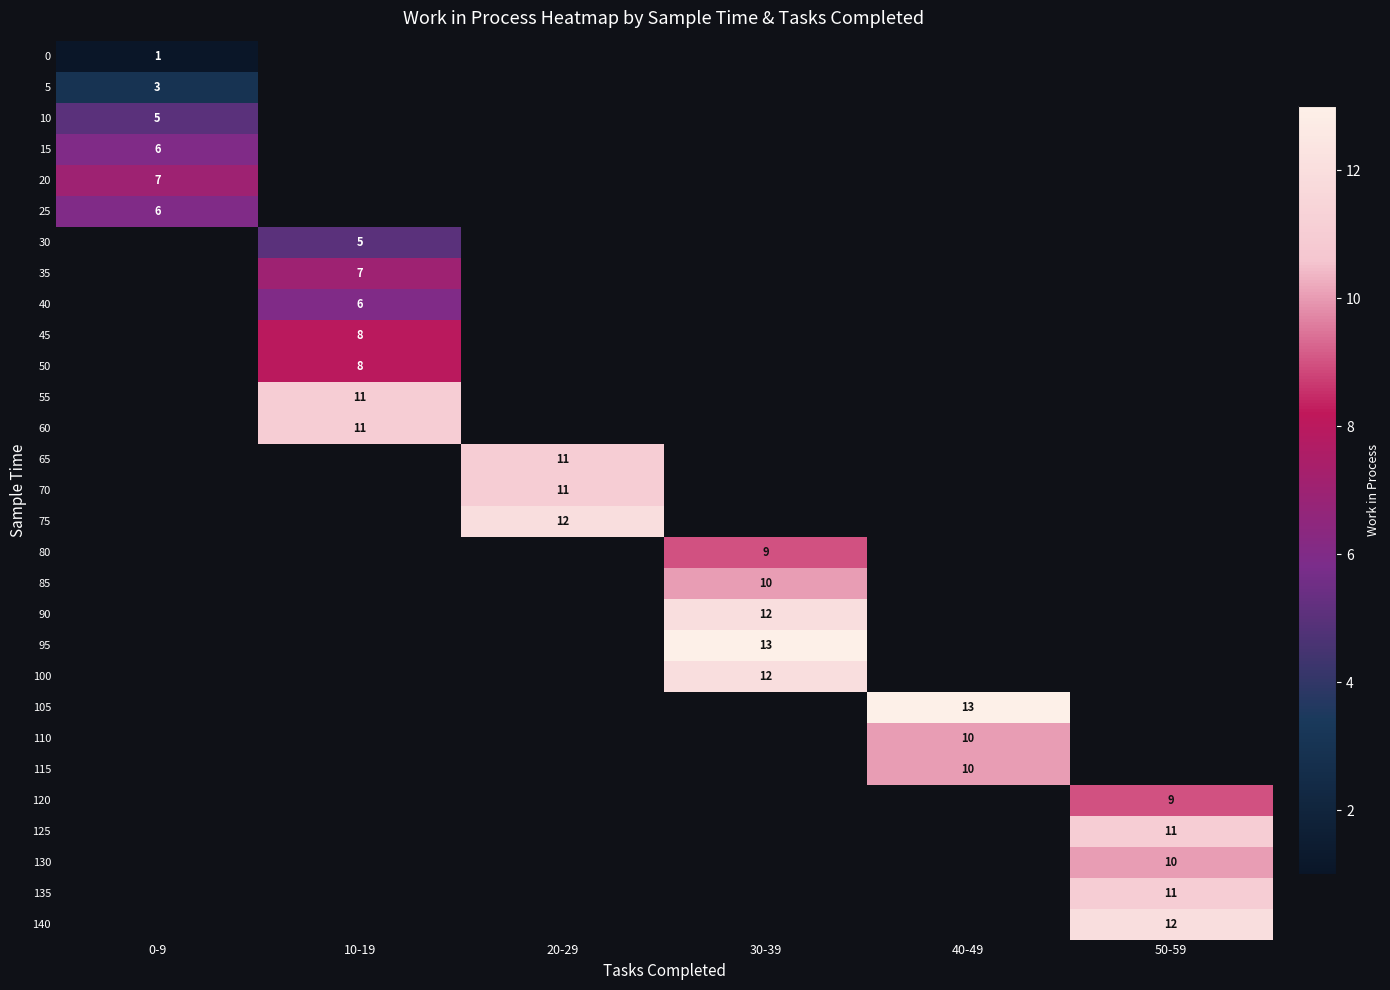

Is it true that 35 equals 11.8 at 10-19?

False